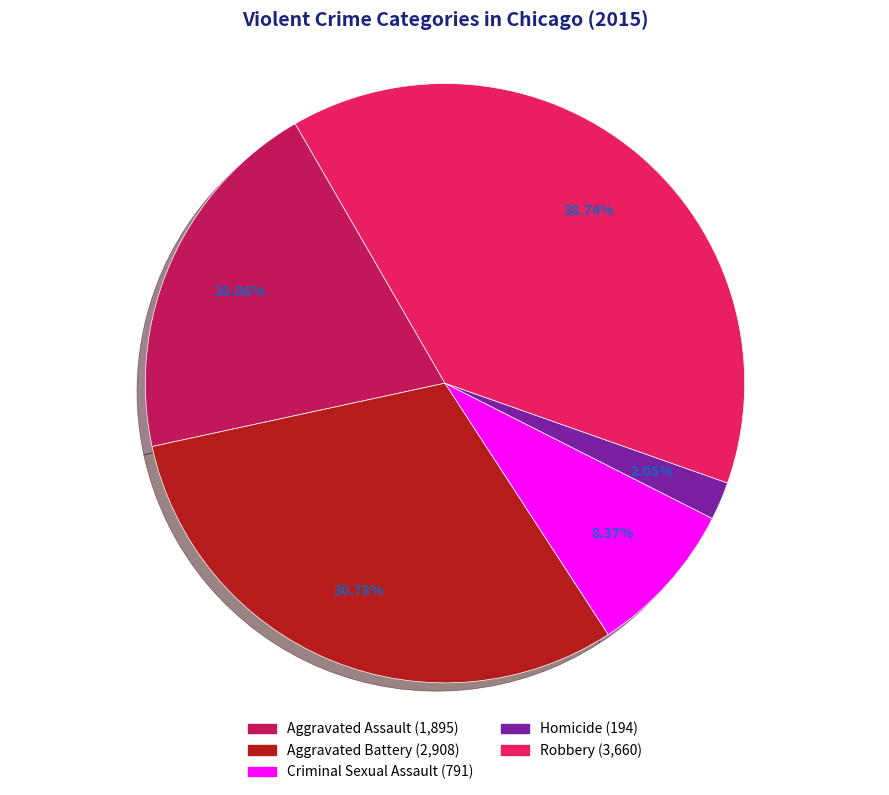

To the nearest percent, what is the difference between the largest and smallest slice percentages?

37%